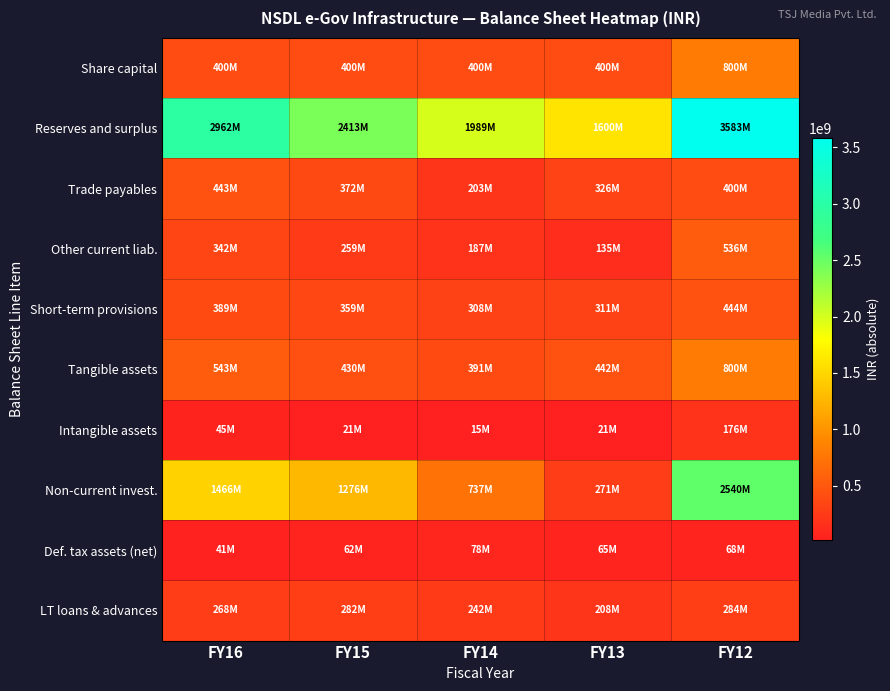

Reading left to right, extract all data points from this chart.

Share capital: FY16=400000000	FY15=400000000	FY14=400000000	FY13=400000000	FY12=800000000
Reserves and surplus: FY16=2961500000	FY15=2413300000	FY14=1988800000	FY13=1600100000	FY12=3582600000
Trade payables: FY16=443200000	FY15=372200000	FY14=203100000	FY13=326200000	FY12=399700000
Other current liab.: FY16=341600000	FY15=259100000	FY14=187200000	FY13=134600000	FY12=536500000
Short-term provisions: FY16=389000000	FY15=359400000	FY14=308500000	FY13=310600000	FY12=443800000
Tangible assets: FY16=542600000	FY15=429600000	FY14=391400000	FY13=442300000	FY12=800300000
Intangible assets: FY16=45200000	FY15=20800000	FY14=15400000	FY13=20900000	FY12=175900000
Non-current invest.: FY16=1466500000	FY15=1276300000	FY14=737100000	FY13=270900000	FY12=2539700000
Def. tax assets (net): FY16=41300000	FY15=62000000	FY14=77700000	FY13=64800000	FY12=68400000
LT loans & advances: FY16=267600000	FY15=282300000	FY14=241700000	FY13=207600000	FY12=284100000